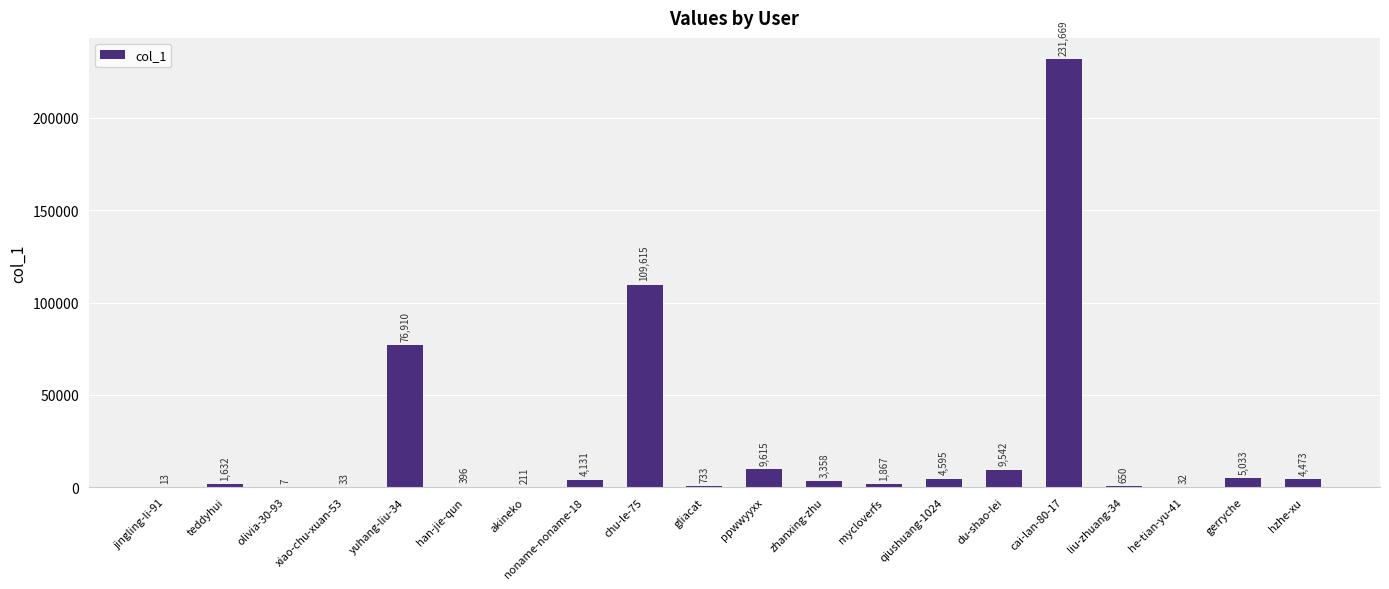

What is the change in value from akineko to zhanxing-zhu?

+3147